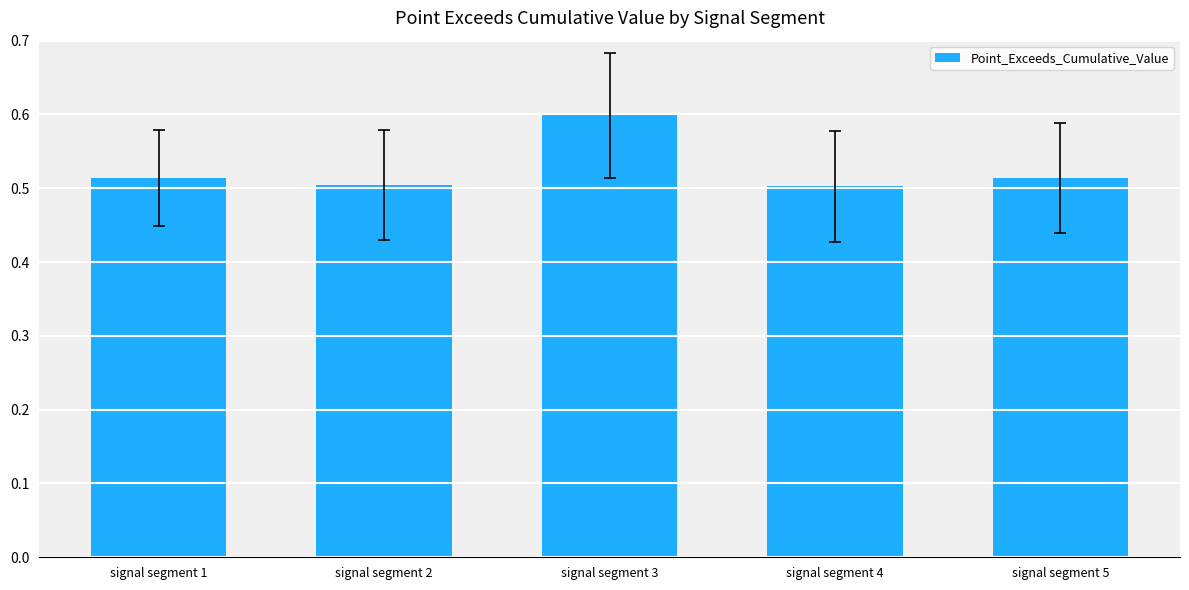

What is the value of the 3rd bar from the left?

0.6